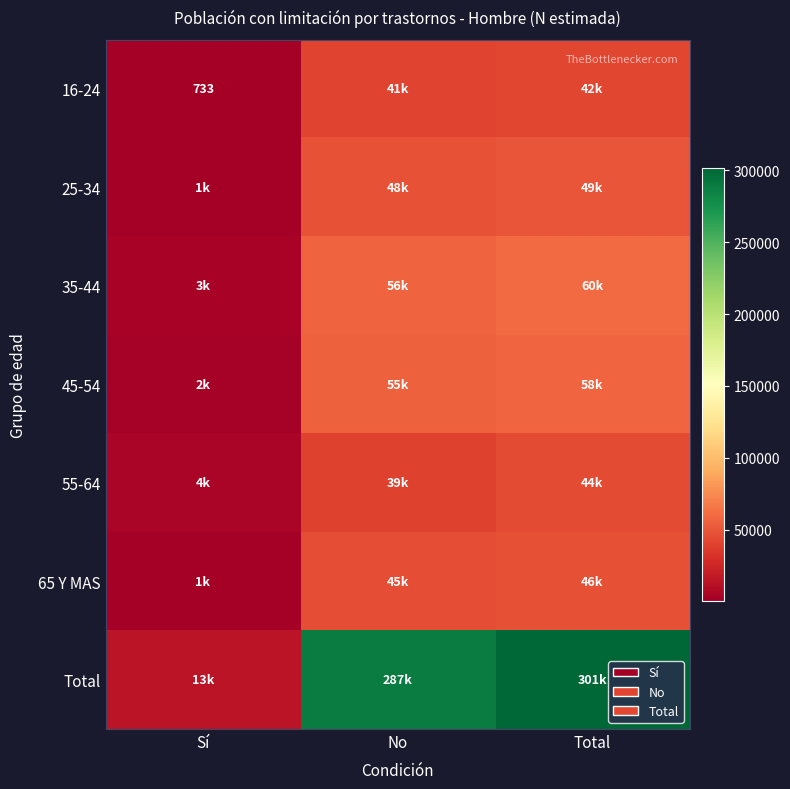

The value of 16-24 at Sí is 733. True or false?

True